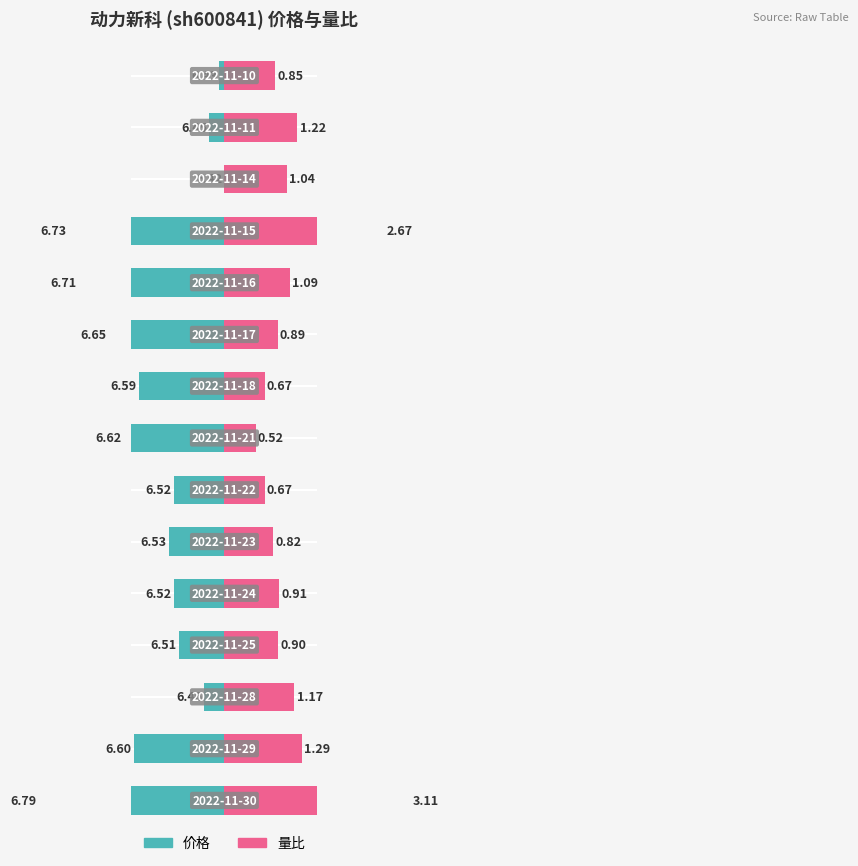

Is it true that 量比 equals 174.7 at 0?

False